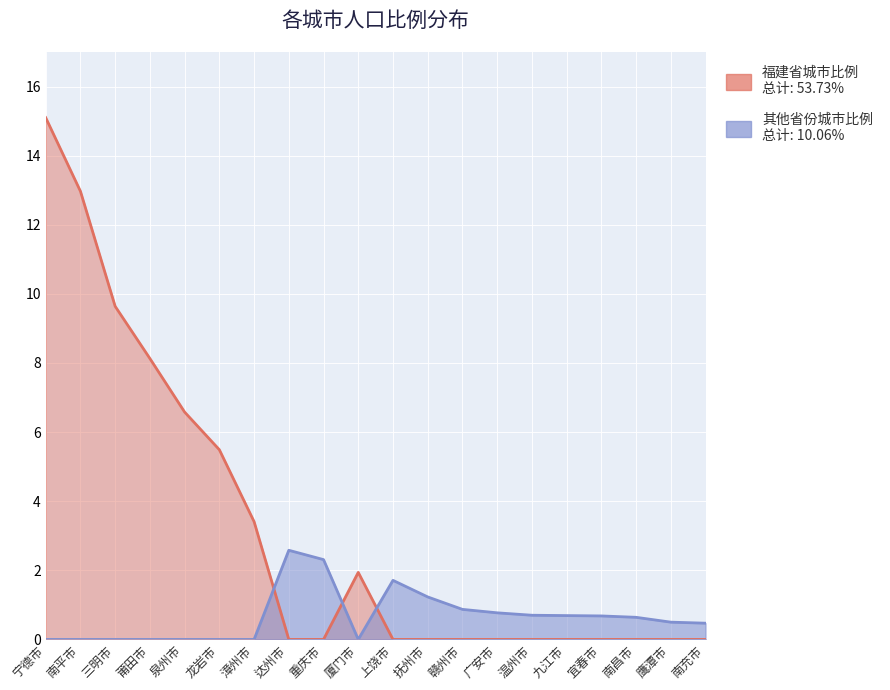

True or false: 其他省份城市比例 has more than 1 points higher than both neighbors.

True